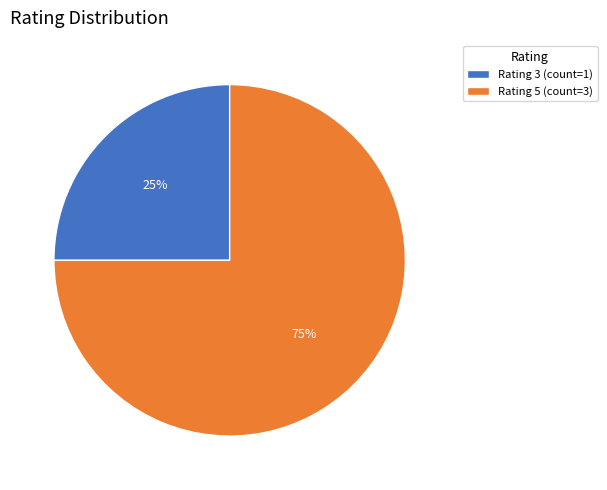

Rank the categories by value from lowest to highest.

Rating 3 (count=1), Rating 5 (count=3)